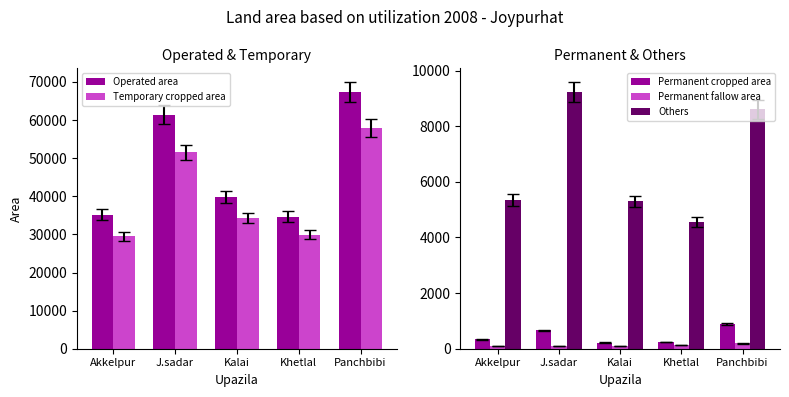

What is the label of the 3rd bar from the left?

Kalai